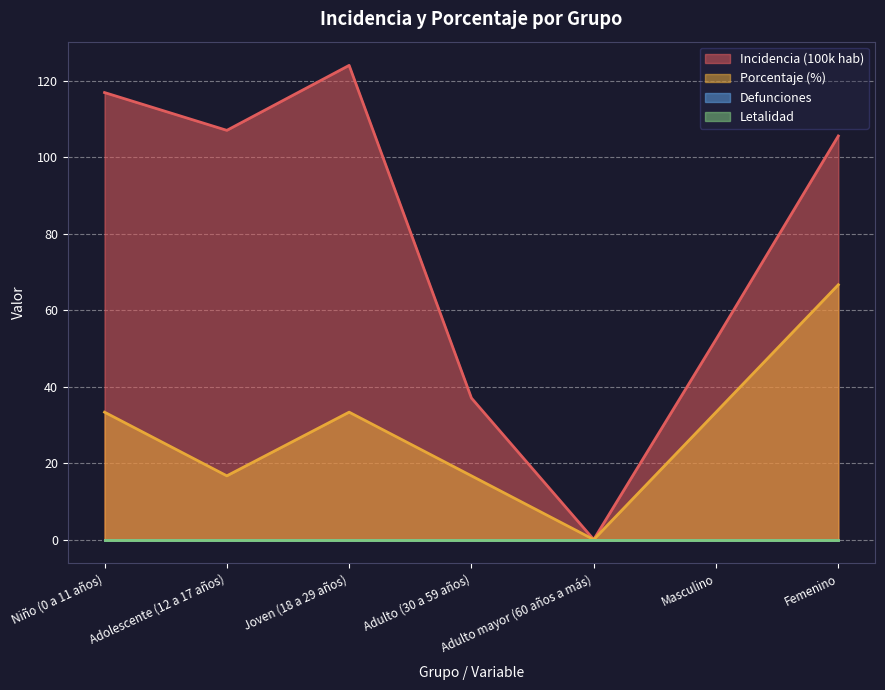

How many lines are shown in the chart?

4